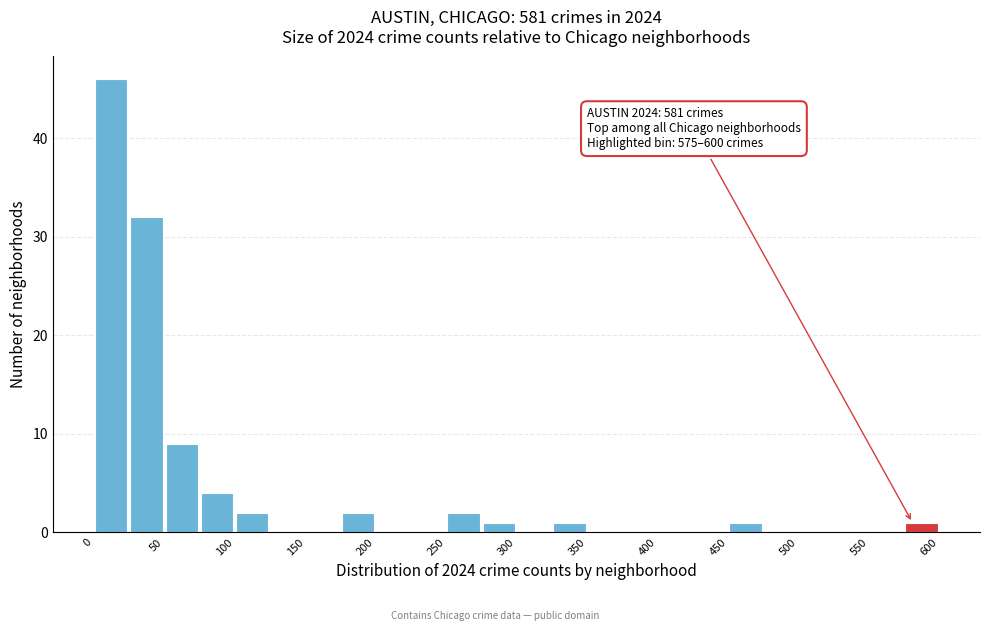

Over which range of the x-axis is the bar tallest?

0 to 25